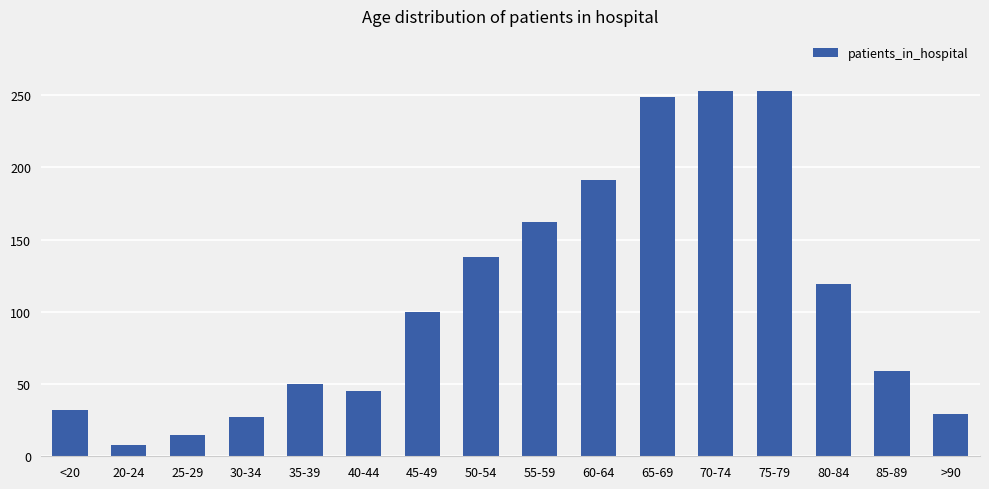

What is the change in value from 55-59 to 75-79?

+91